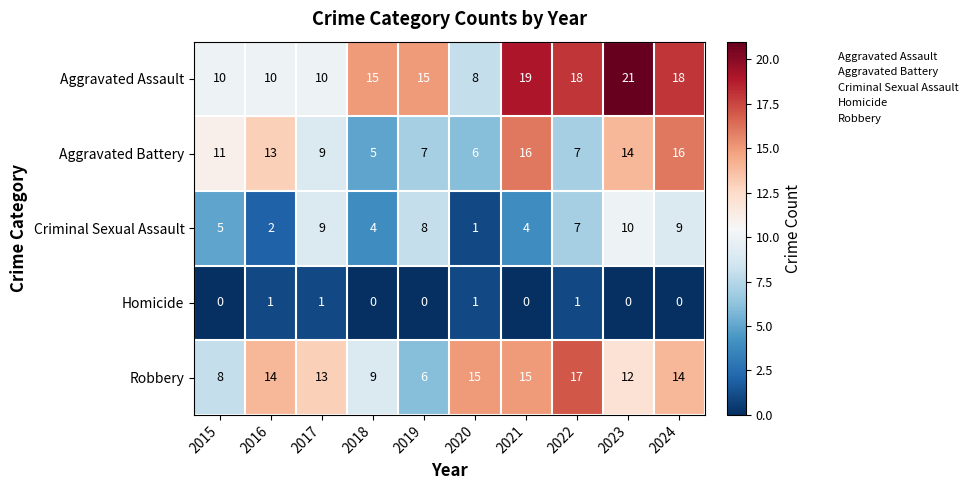

What is the spread (max minus min) of values at 2017?

12